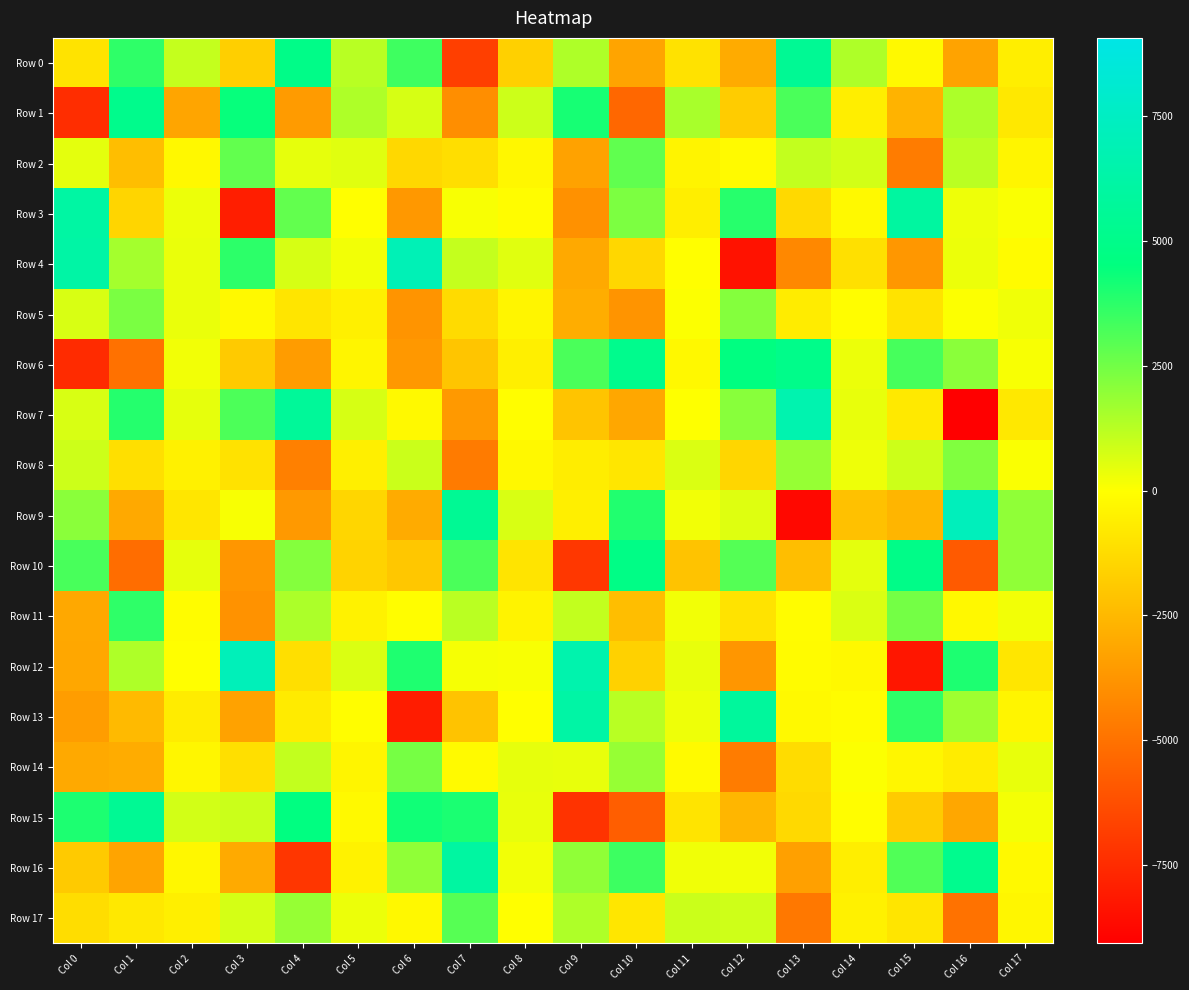

Between Col 14 and Col 0, which is larger?

Col 14